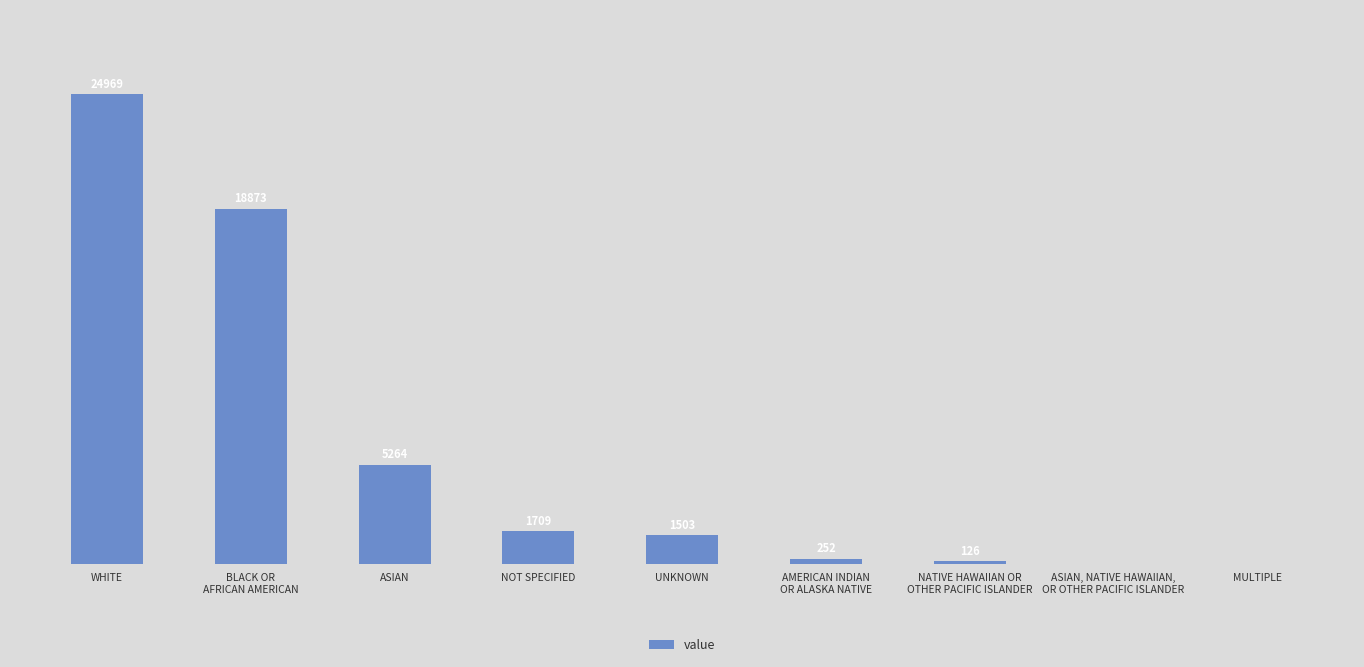

Where does the data first go above 1503?

WHITE